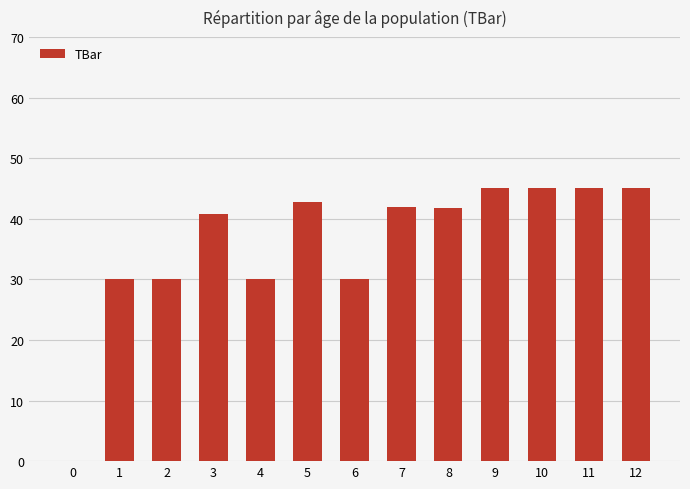

Is it true that the value at 3 is 10.5?

False